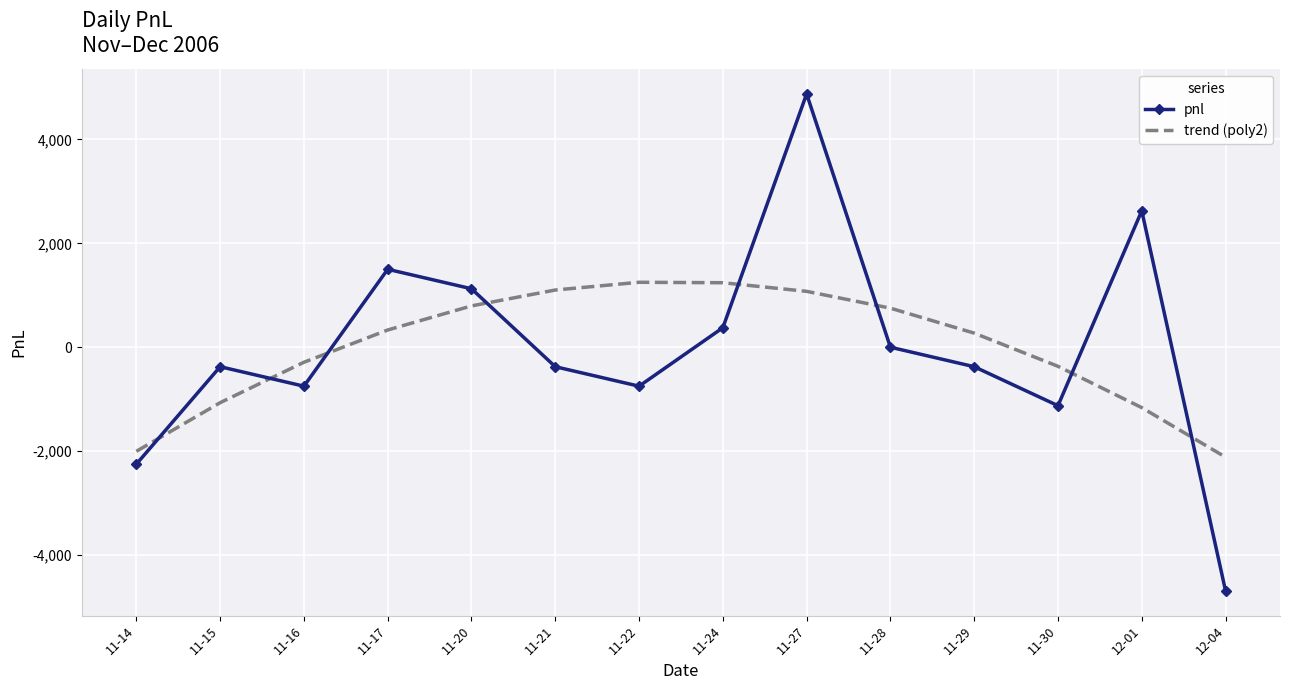

Is the value of pnl at 11-28 greater than the value of trend (poly2) at 11-24?

No